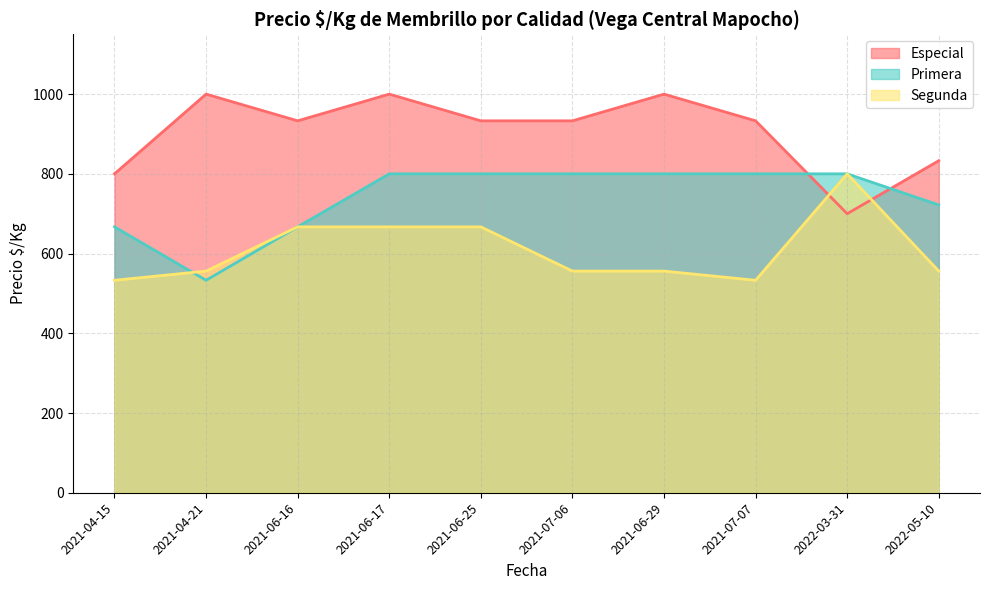

The Segunda series shows 418 at 2021-06-25. True or false?

False